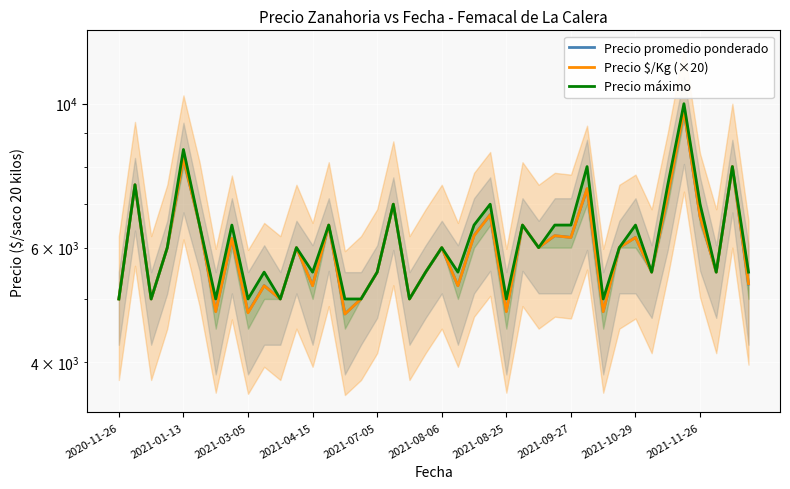

Which series has the largest range (max minus min)?

Precio promedio ponderado